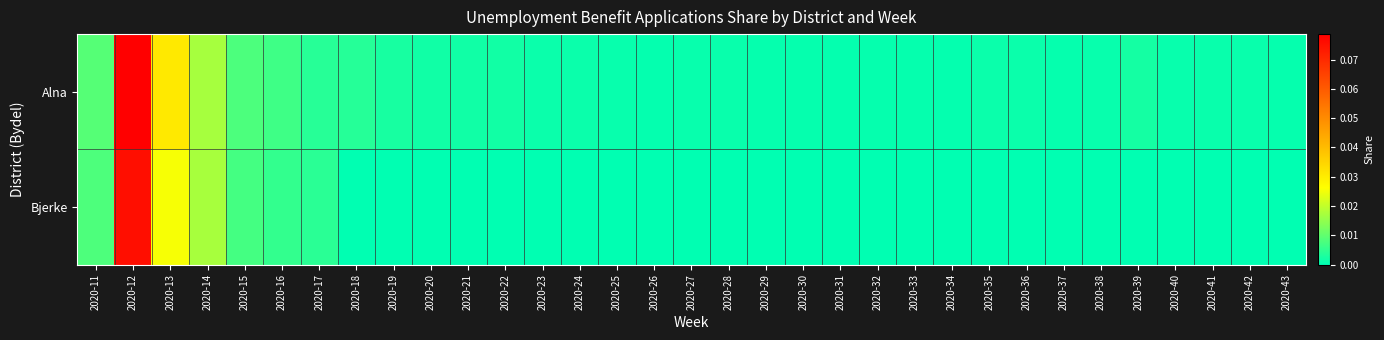

Which has a higher value, 2020-21 or 2020-23?

2020-21